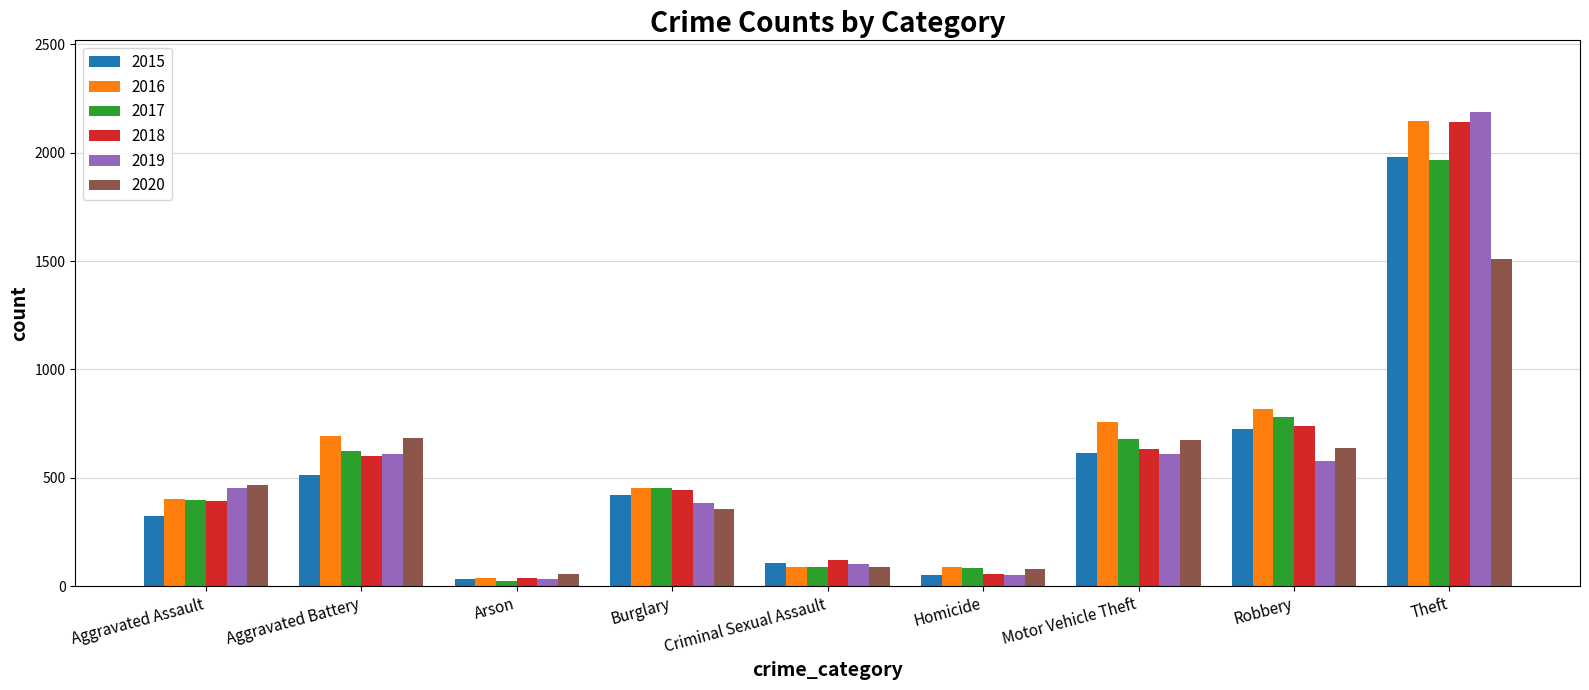

How many bars are there in total?

54